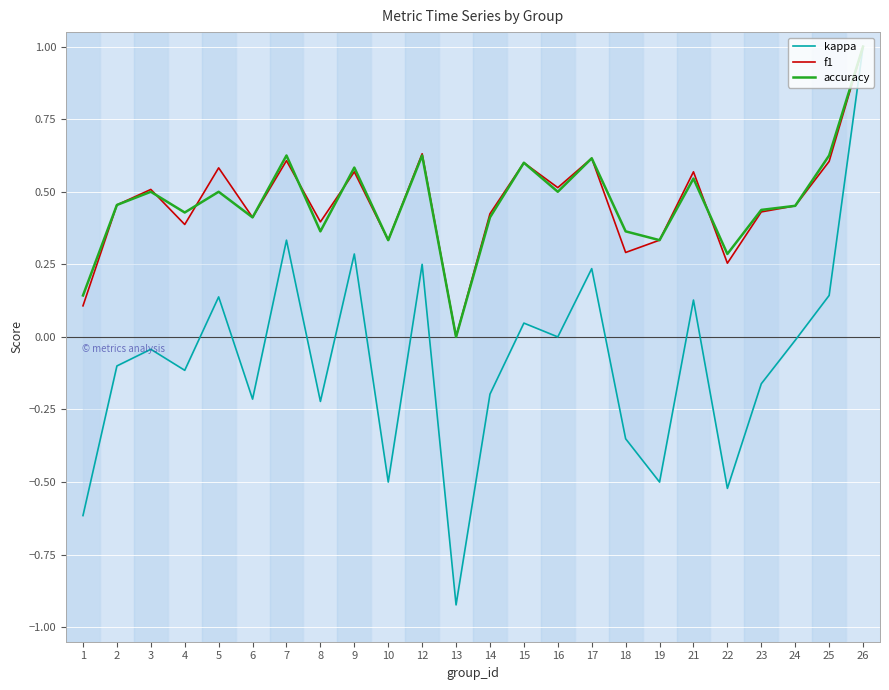

At which label does f1 reach its minimum?

13